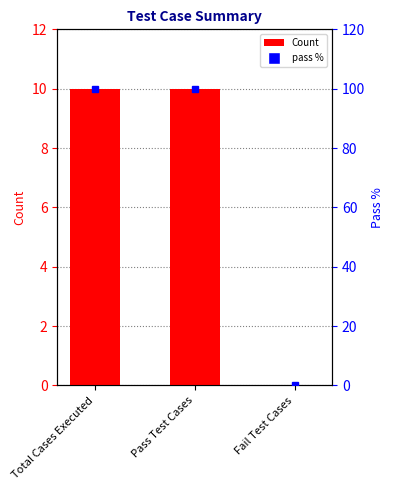

What position from the right is Pass Test Cases?

2